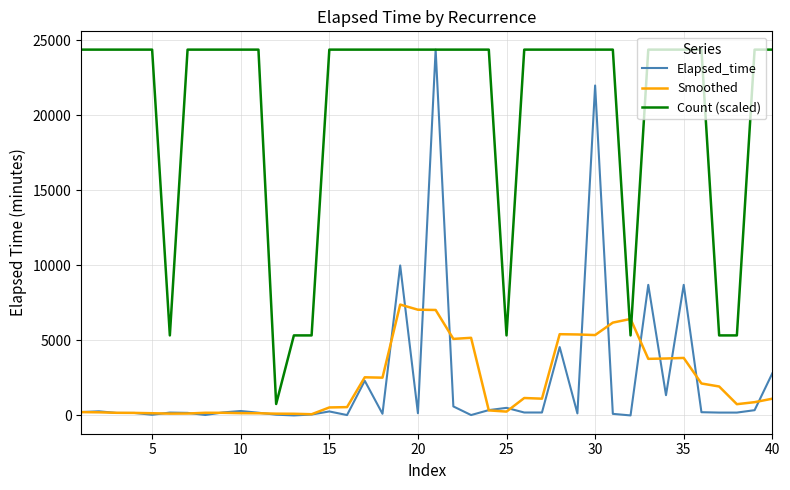

Which series has the largest total across all categories?

Count (scaled)